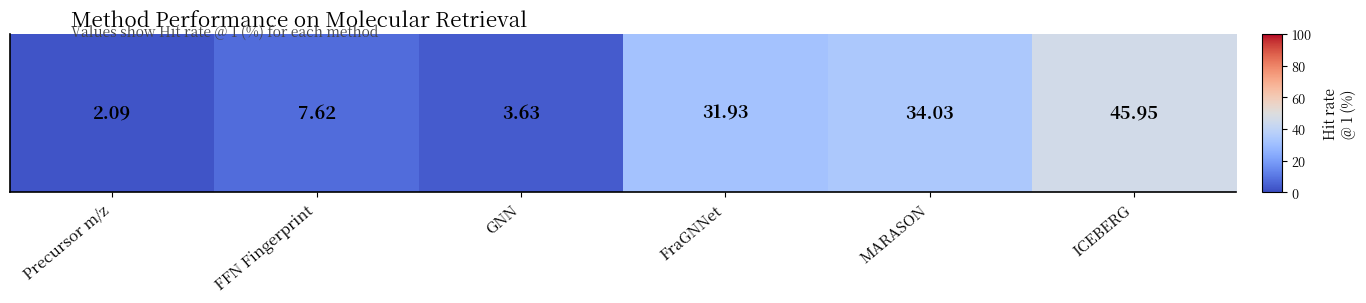

Which category has the lowest value across all series?

Precursor m/z